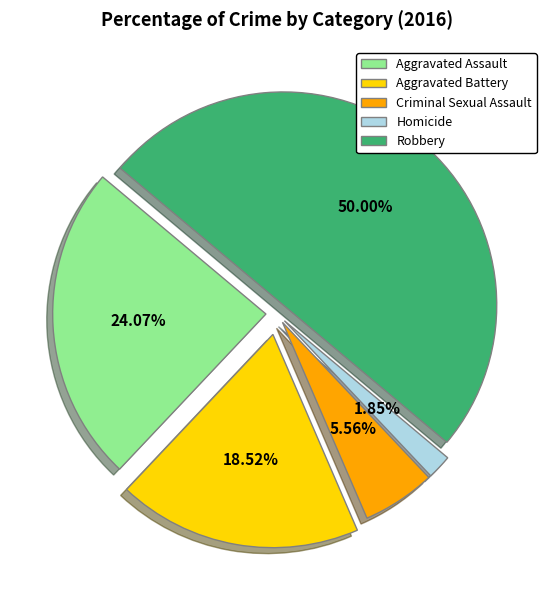

The Aggravated Battery slice represents 27% of the pie. True or false?

False